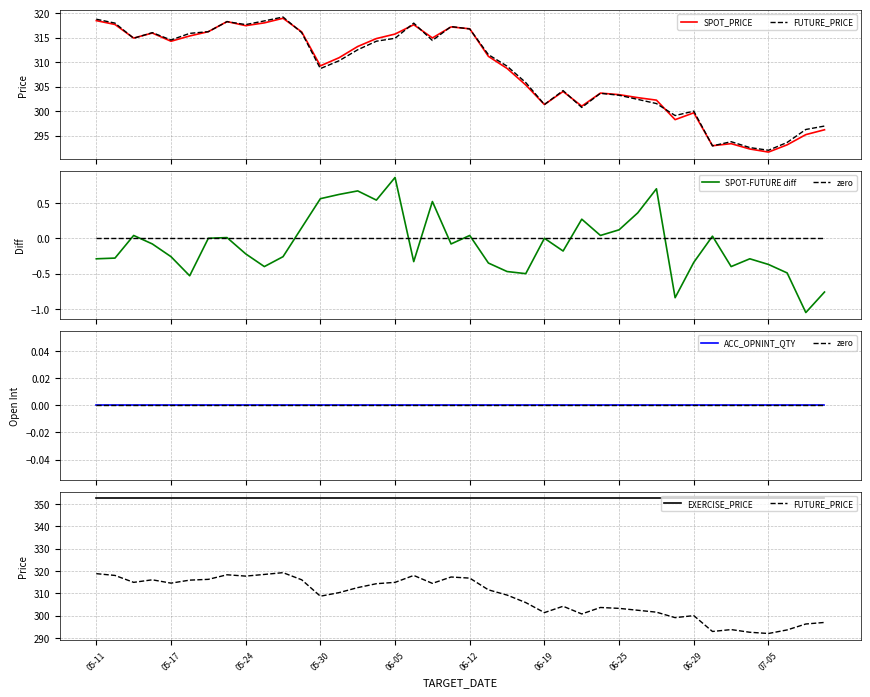

Which series has the widest spread of values?

SPOT_PRICE